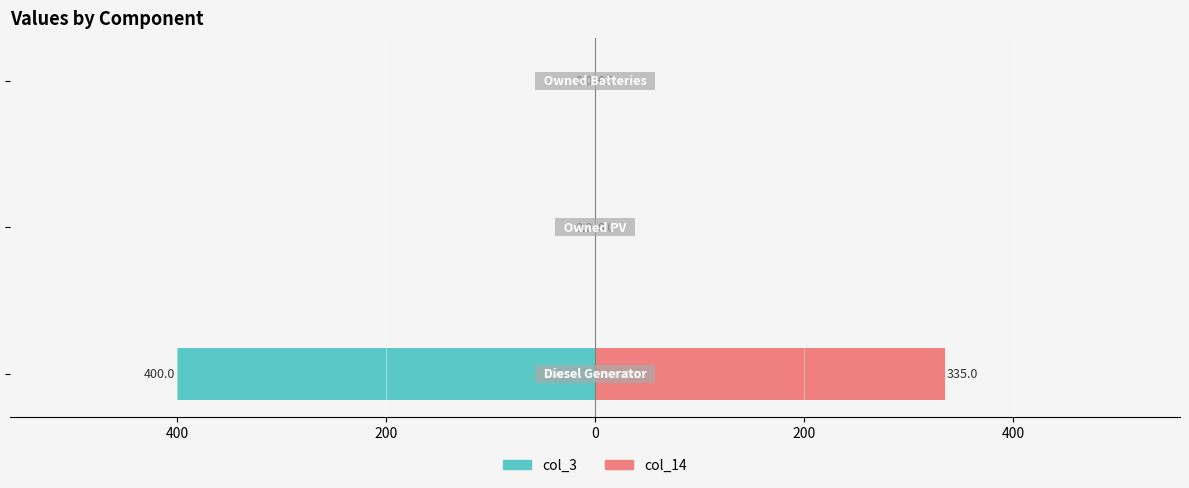

What is the value of the col_14 bar at the 1st from the left?

335.0